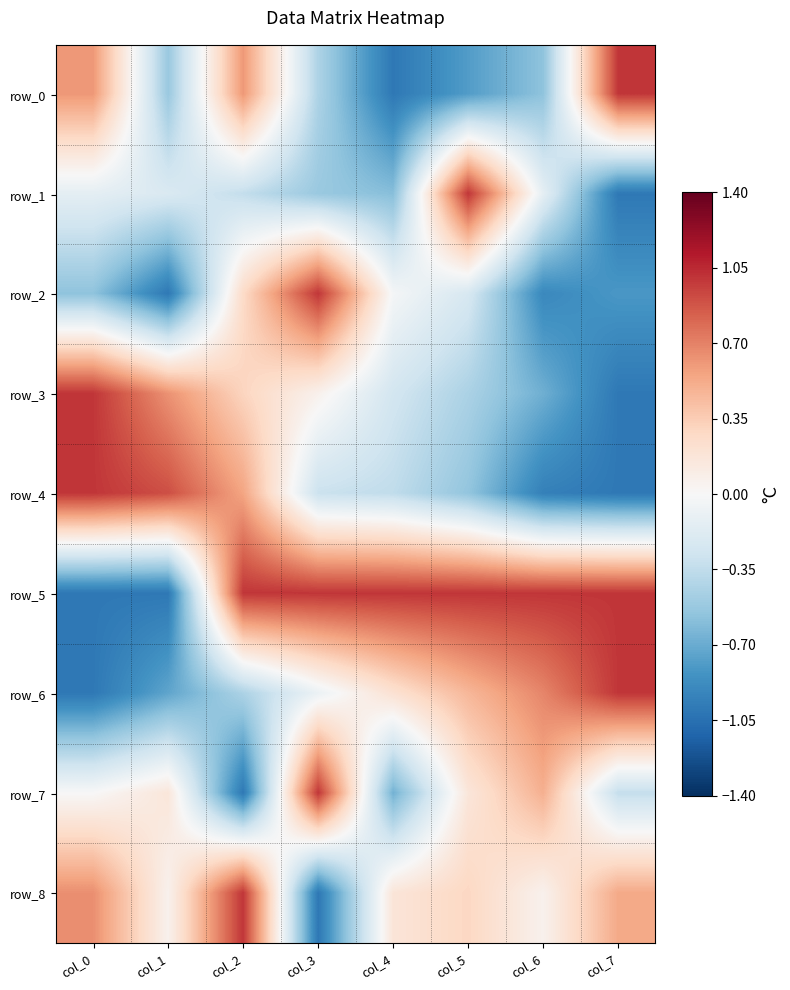

At which label does row_2 first exceed 0?

col_2